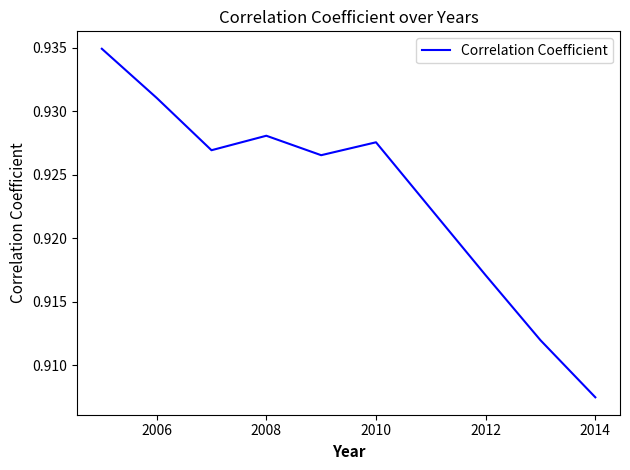

How many points are lower than both their immediate neighbors (excluding endpoints)?

2